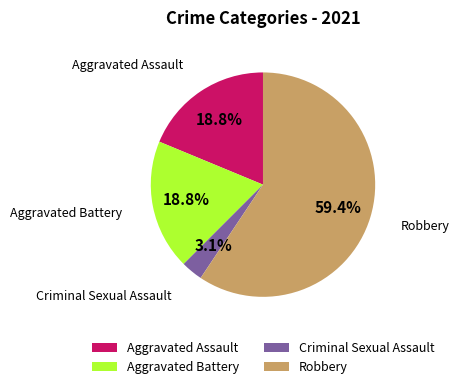

Is the sum of Aggravated Assault and Criminal Sexual Assault greater than half?

No